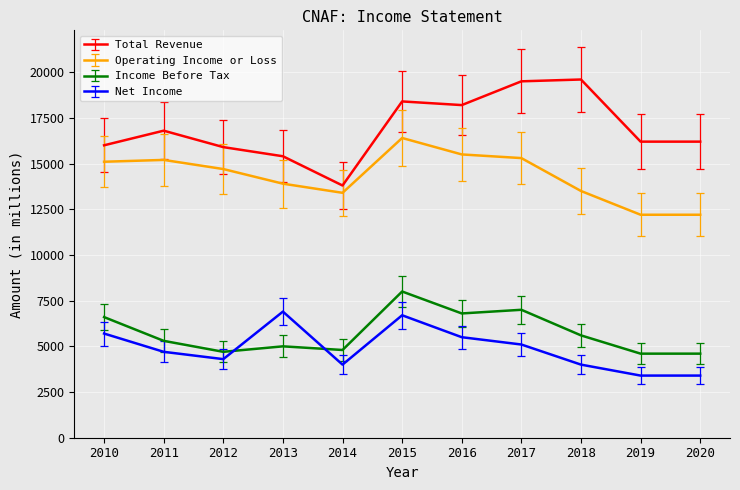

What is the approximate value of Income Before Tax at 2012?

4700